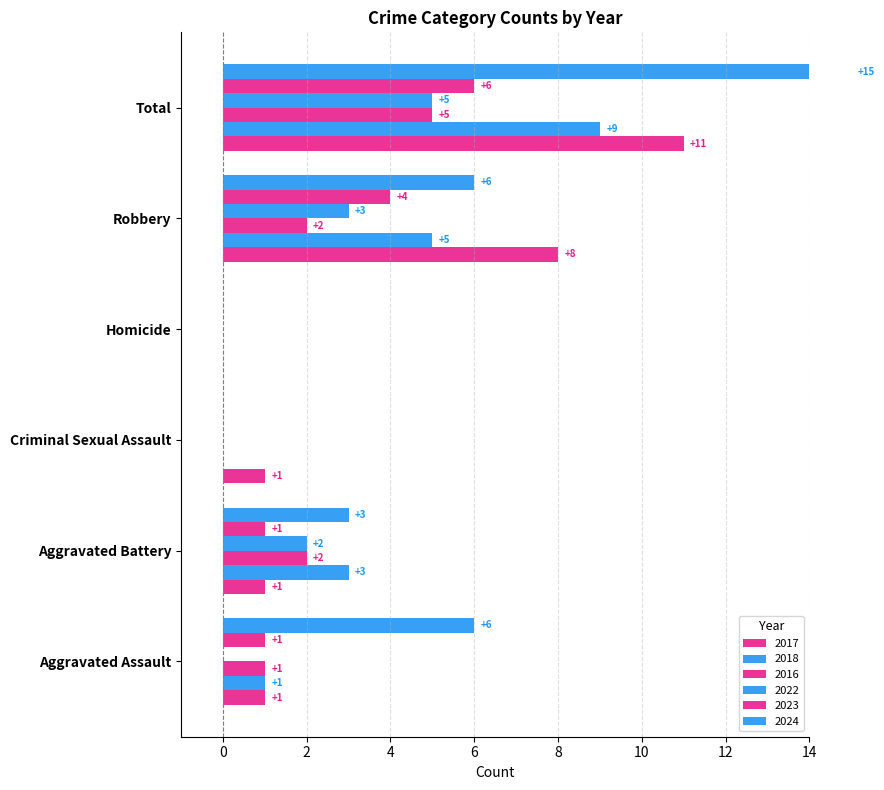

How many values in the 2024 series exceed 6?

1